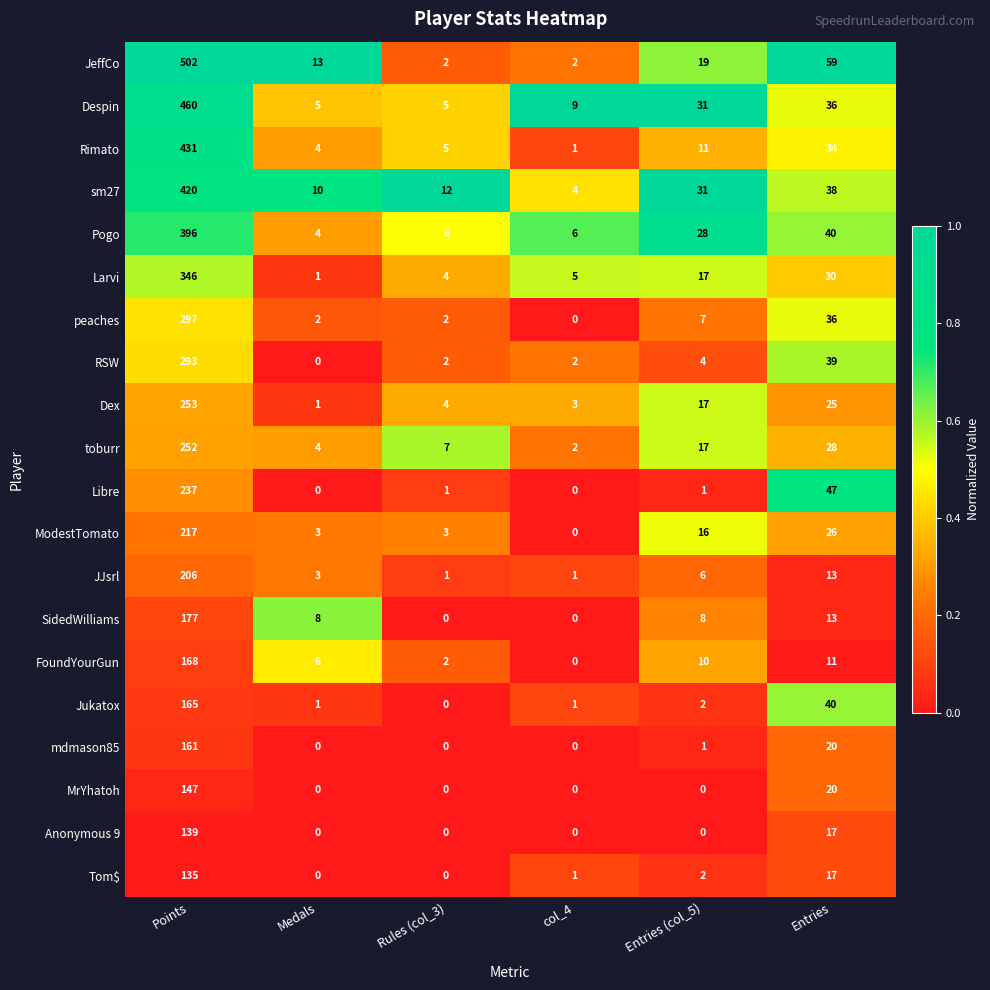

At which label does FoundYourGun first exceed 10?

Points